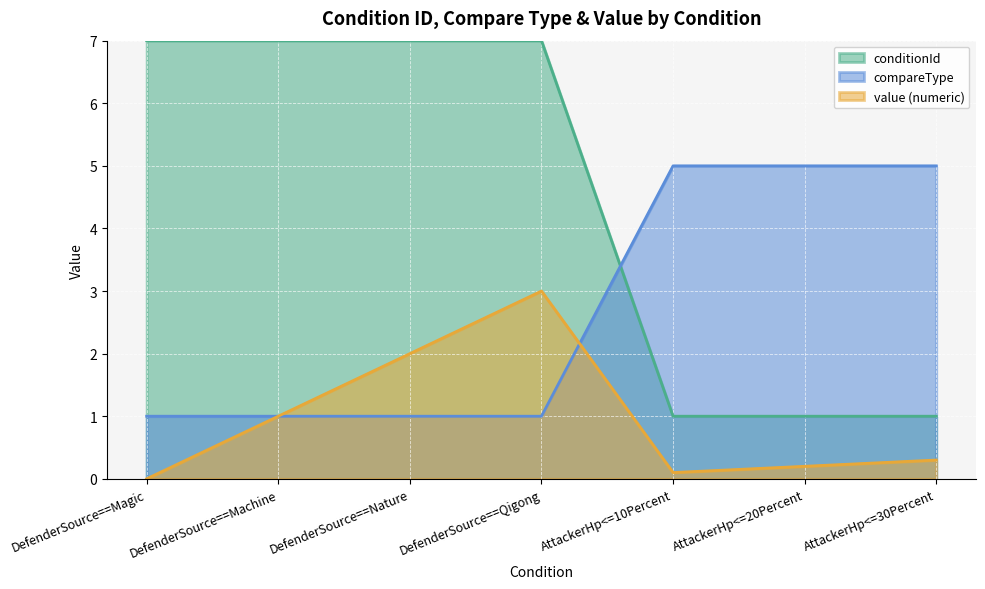

Reading left to right, transcribe all the data shown in this chart.

conditionId: 7.0	7.0	7.0	7.0	1.0	1.0	1.0
compareType: 1.0	1.0	1.0	1.0	5.0	5.0	5.0
value_numeric: 0.0	1.0	2.0	3.0	0.1	0.2	0.3